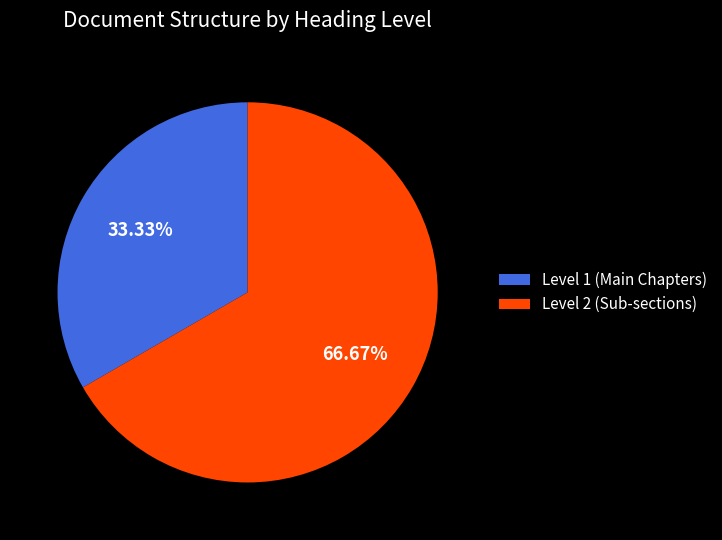

Do Level 2 (Sub-sections) and Level 1 (Main Chapters) together represent more than half of the pie?

Yes